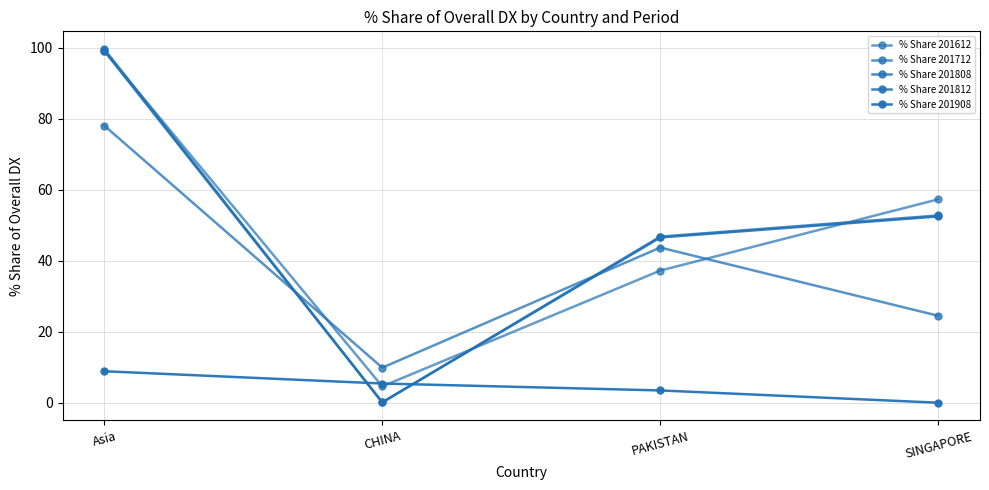

After their last crossing, which series has the higher values: % Share 201712 or % Share 201808?

% Share 201808